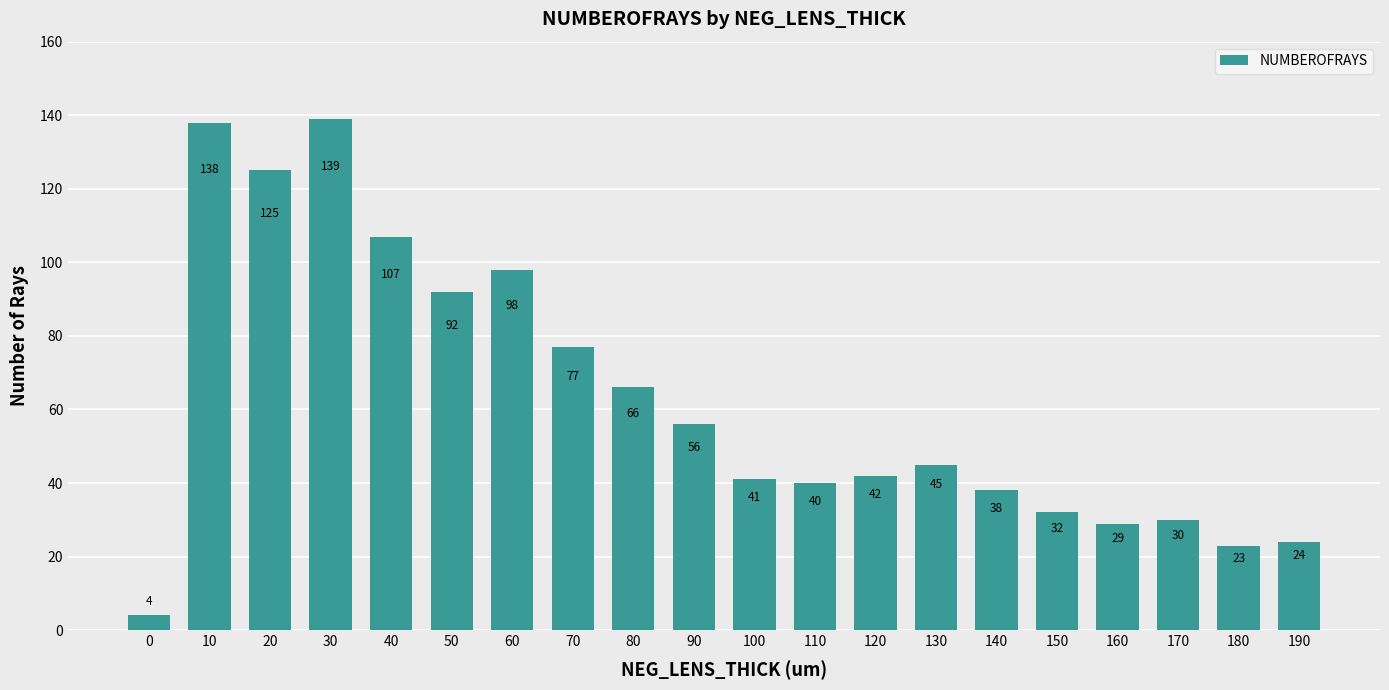

Approximately how many times larger is the value at 50 compared to 70?

1.2